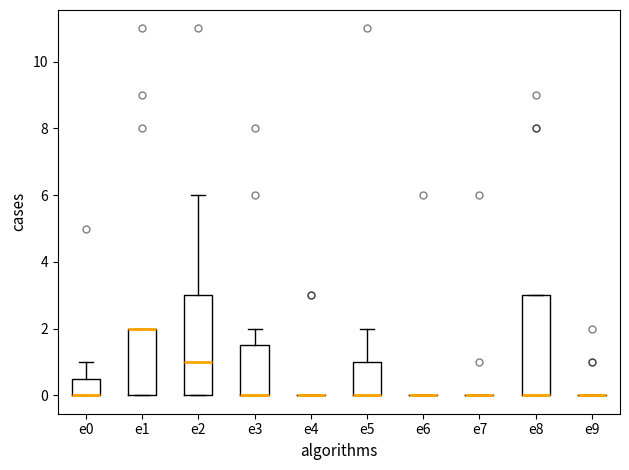

Reading left to right, transcribe this box plot: for each box, give where its median line is, the range the box spans, and where its two whiskers end, as read against the y-axis. The values are not printed on the chart, so give them approximately, as read against the axis.

e0: median 0.0 (drawn on the box's lower edge), box 0.0 to 0.6, whiskers 0.0 to 1.0
e1: median 2.0 (drawn on the box's upper edge), box 0.0 to 2.0, whiskers 0.0 to 2.0
e2: median 1.0, box 0.0 to 3.0, whiskers 0.0 to 6.0
e3: median 0.0 (drawn on the box's lower edge), box 0.0 to 1.6, whiskers 0.0 to 2.0
e4: box collapsed to a line at 0.0, whiskers 0.0 to 0.0
e5: median 0.0 (drawn on the box's lower edge), box 0.0 to 1.0, whiskers 0.0 to 2.0
e6: box collapsed to a line at 0.0, whiskers 0.0 to 0.0
e7: box collapsed to a line at 0.0, whiskers 0.0 to 0.0
e8: median 0.0 (drawn on the box's lower edge), box 0.0 to 3.0, whiskers 0.0 to 3.0
e9: box collapsed to a line at 0.0, whiskers 0.0 to 0.0